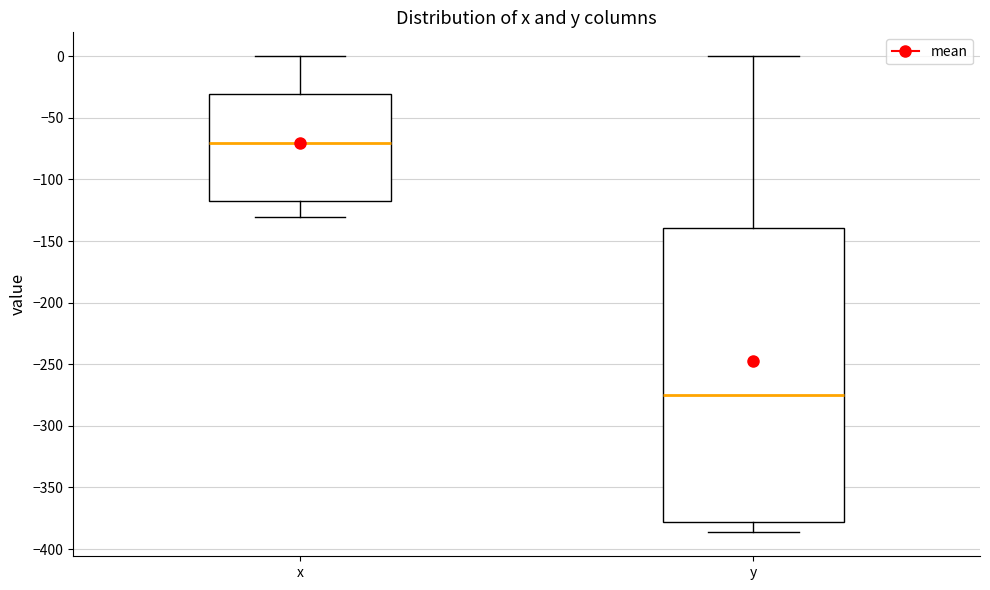

Which box's median line is the lowest?

y